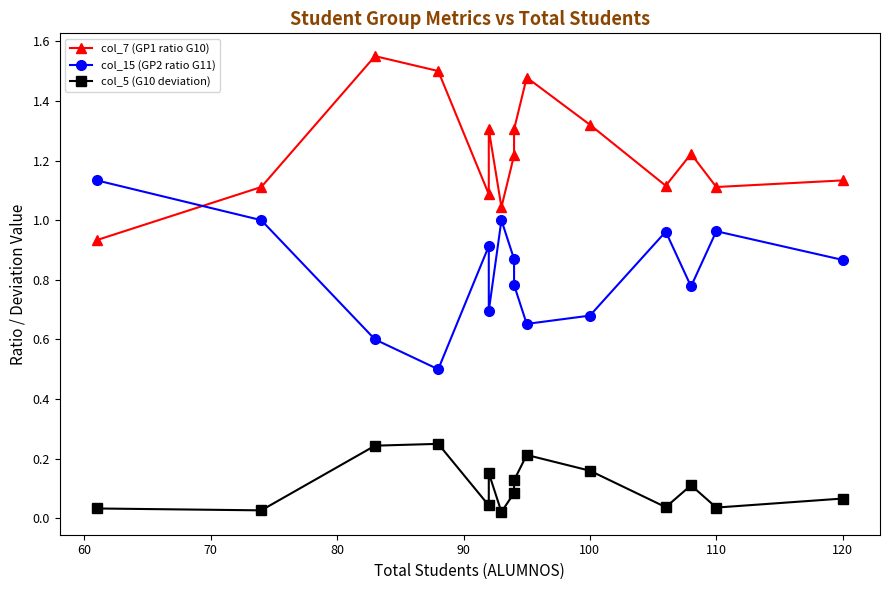

Rank the series by their average value, from lowest to highest.

col_5 (G10 deviation), col_15 (GP2 ratio G11), col_7 (GP1 ratio G10)